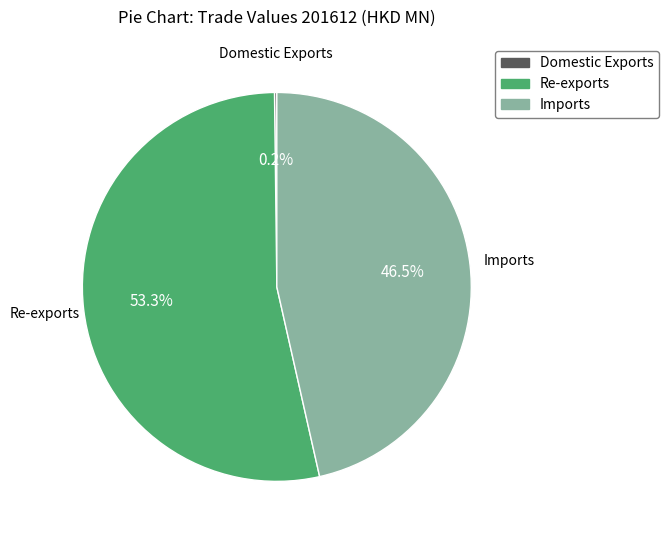

The Re-exports slice represents 53% of the pie. True or false?

True